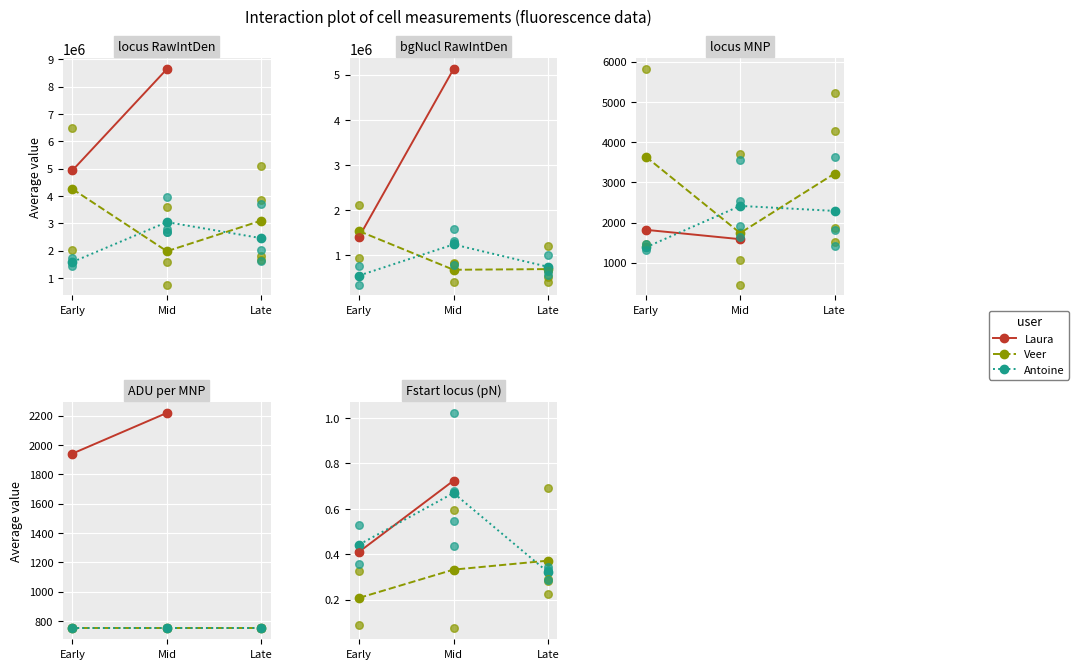

What is the total value across all series at 2?

13774501.7